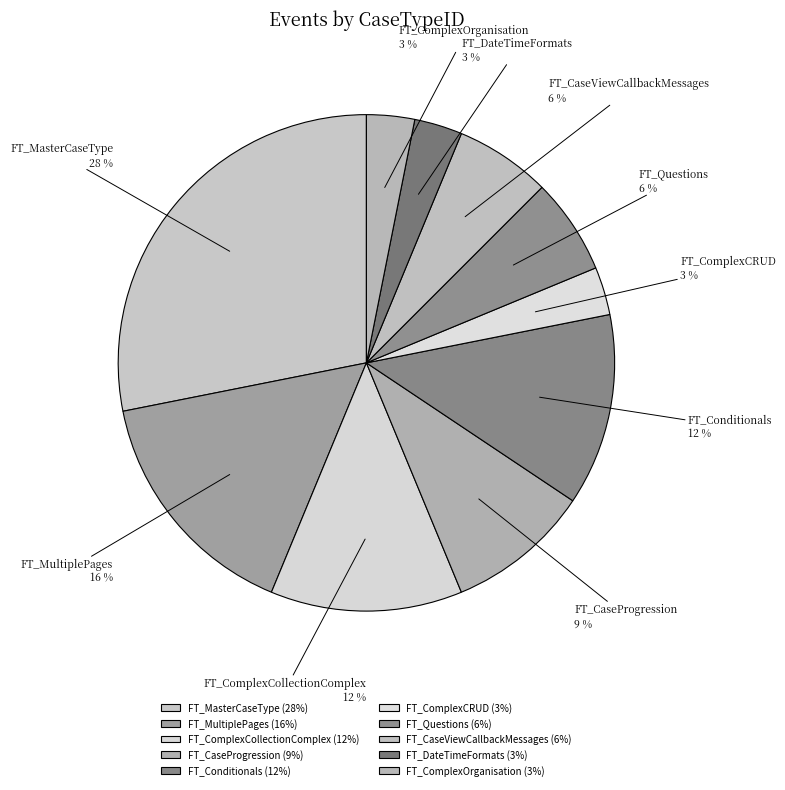

How many slices are in this pie chart?

10